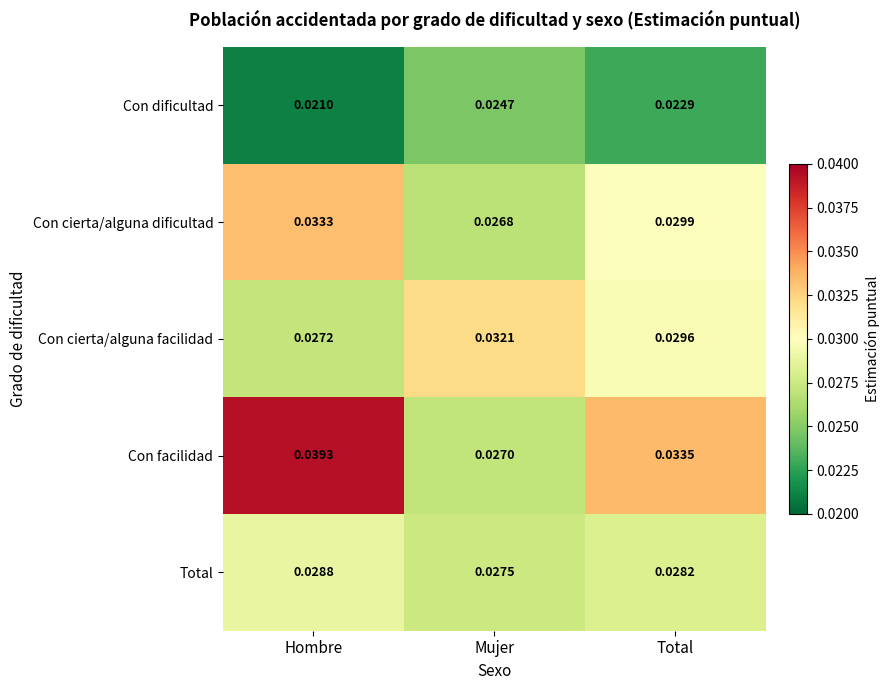

Which label corresponds to the smallest value in the chart?

Hombre